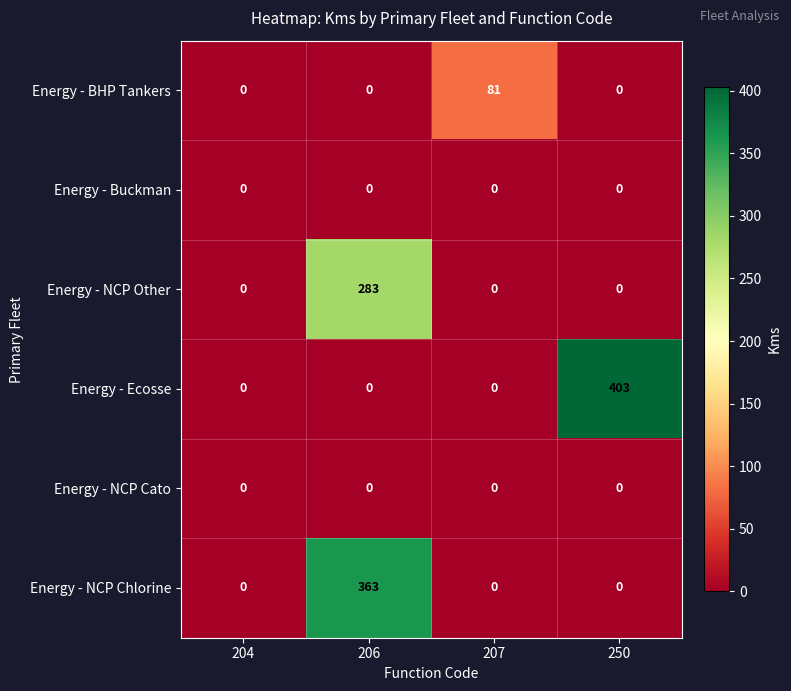

The value of Energy - NCP Cato at 250 is 0. True or false?

True